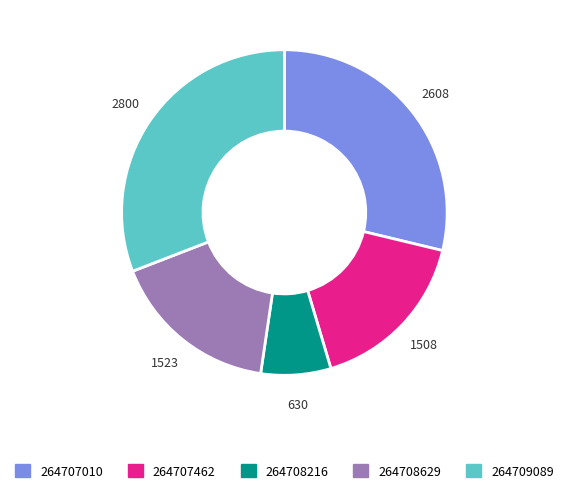

Approximately how many times larger is the value at 264707462 compared to 264709089?

0.5